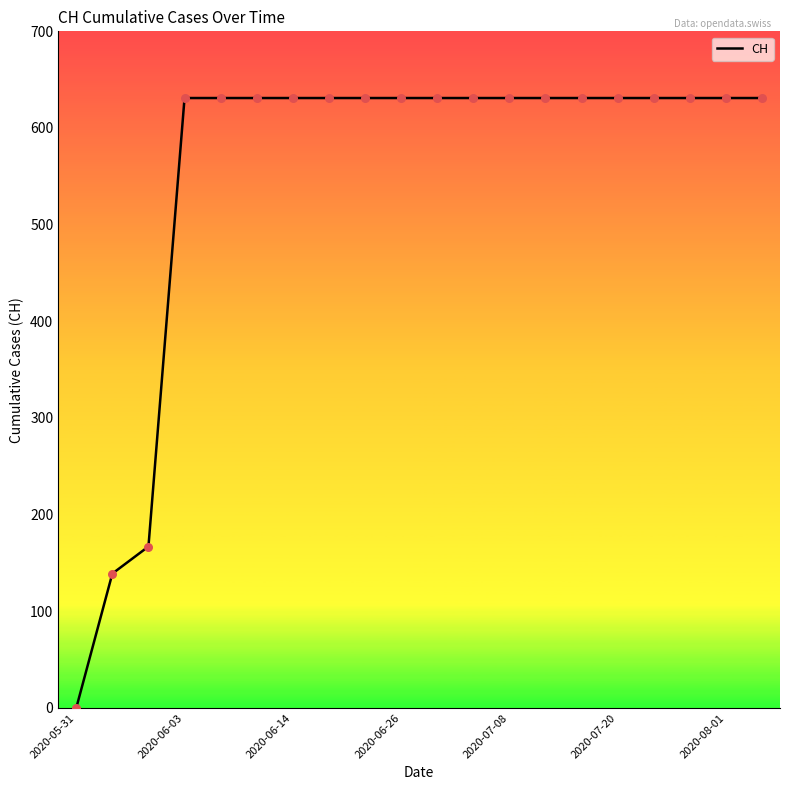

What is the difference between the maximum and minimum values?

631